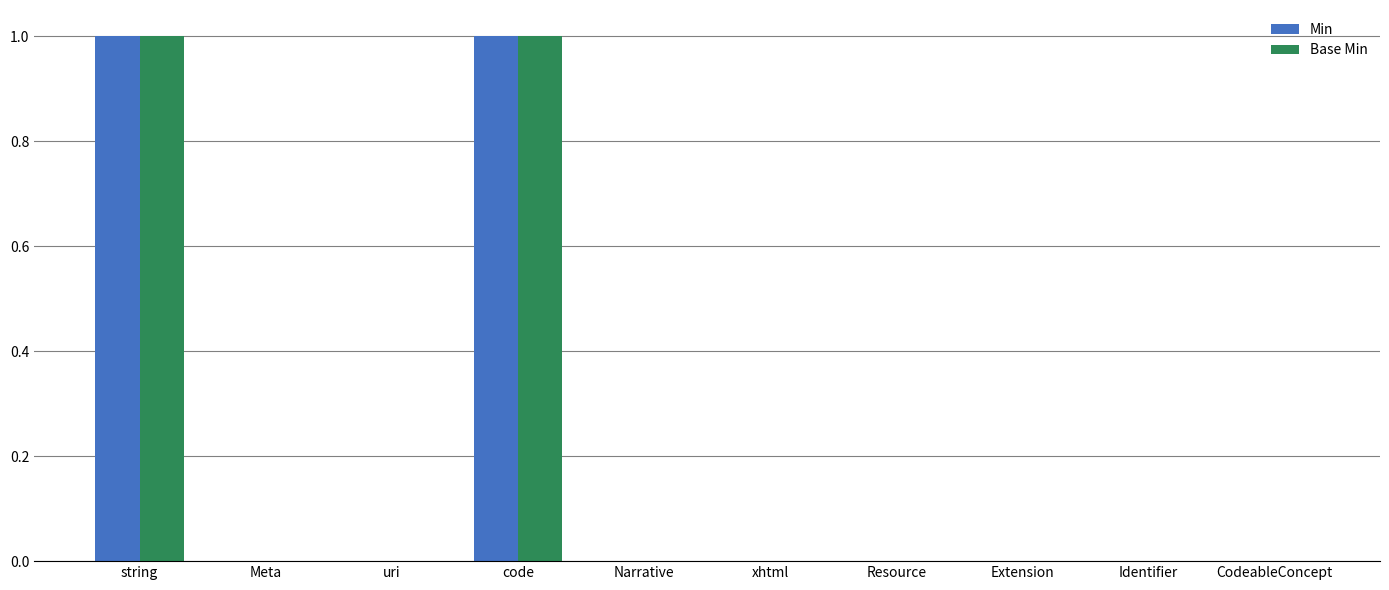

Are the bars horizontal?

No